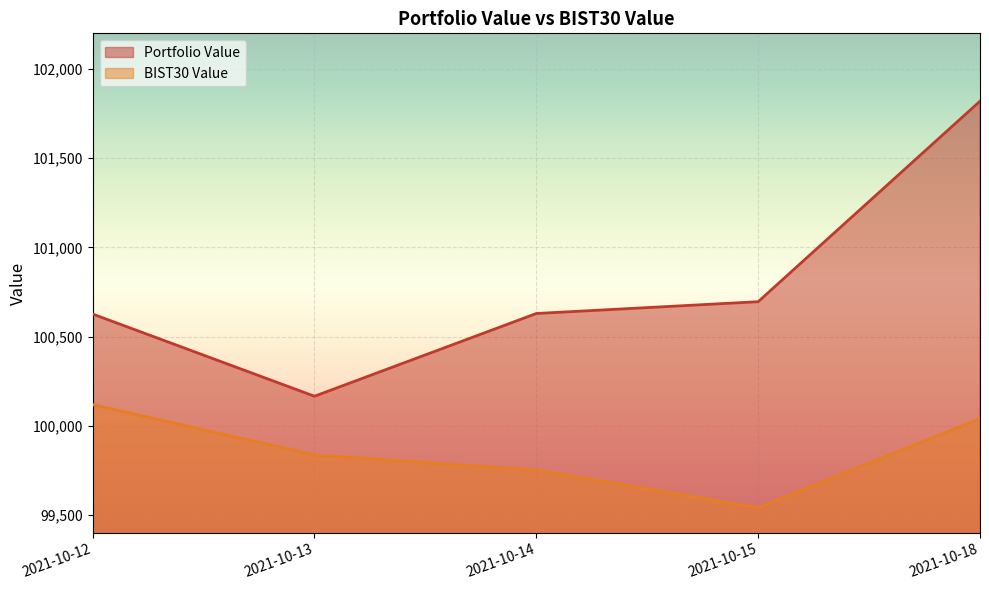

True or false: BIST30 Value has more than 2 interior local peaks.

False